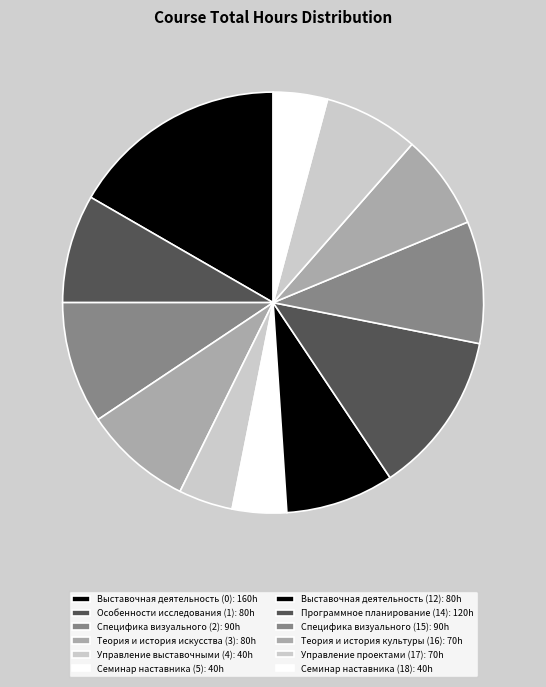

Combined, do Теория и история культуры (16) and Программное планирование (14) account for over 50%?

No